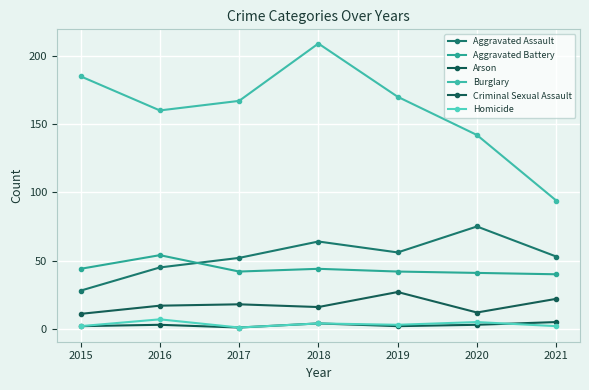

Where is Aggravated Assault nearest to the value 51?

2017